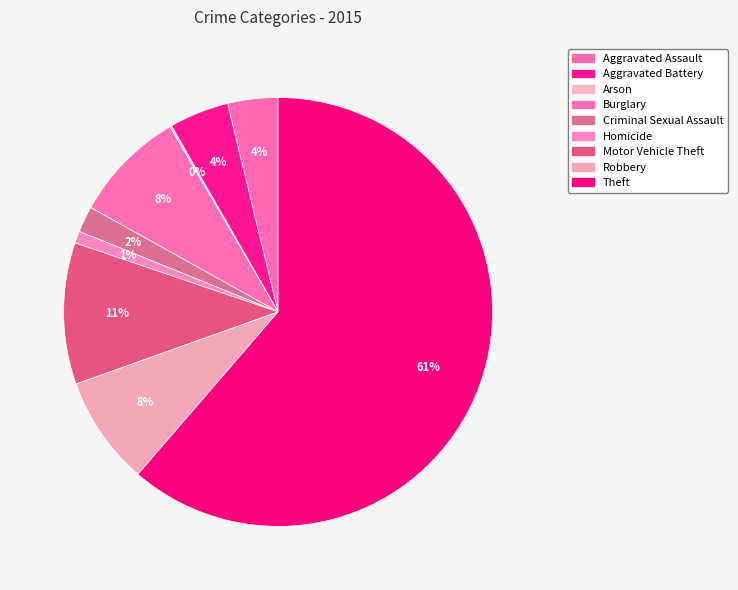

Does any single category account for the majority?

Yes